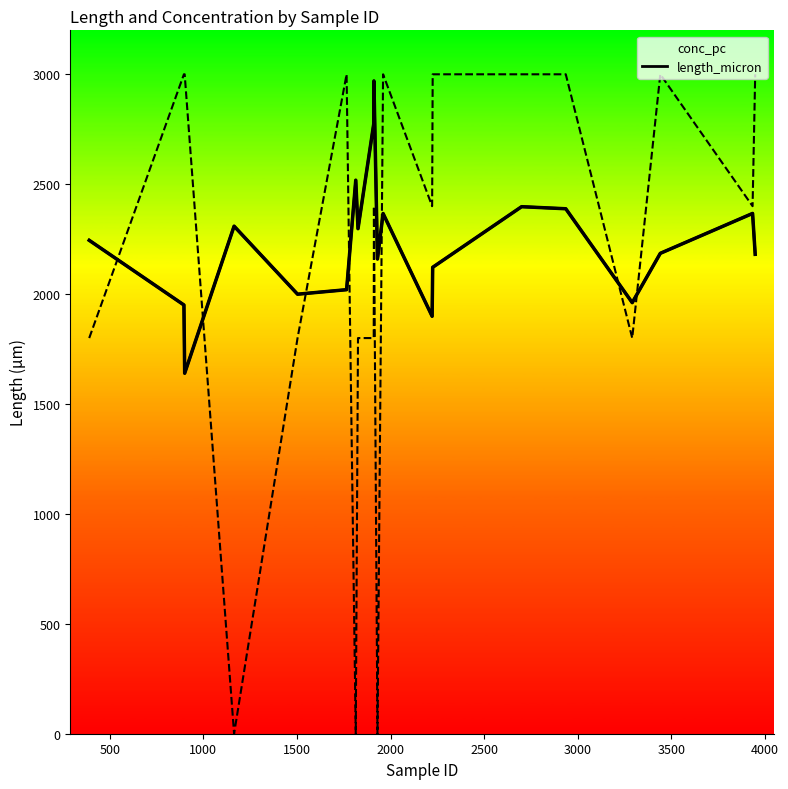

Which series ends up on top after the final intersection of conc_pc and length_micron?

conc_pc